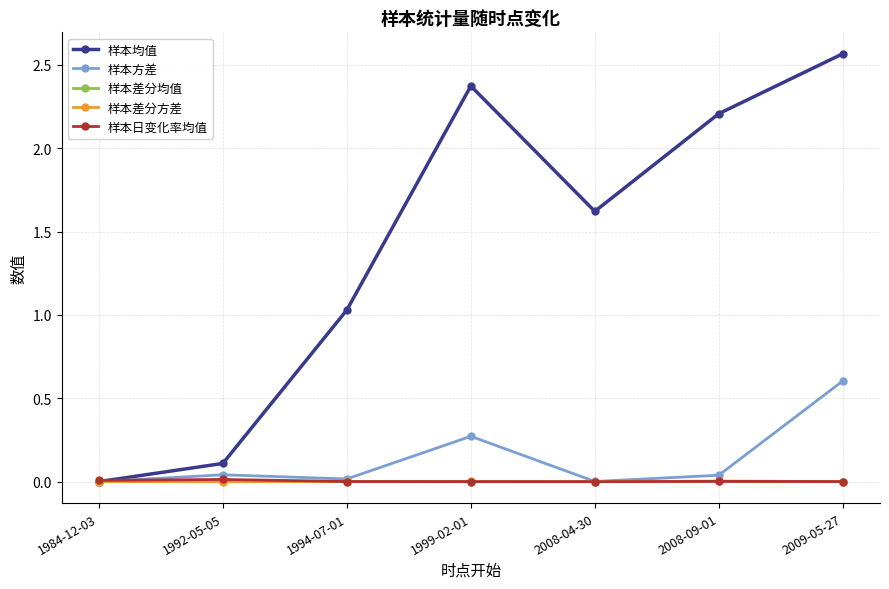

Which series has the widest spread of values?

样本均值